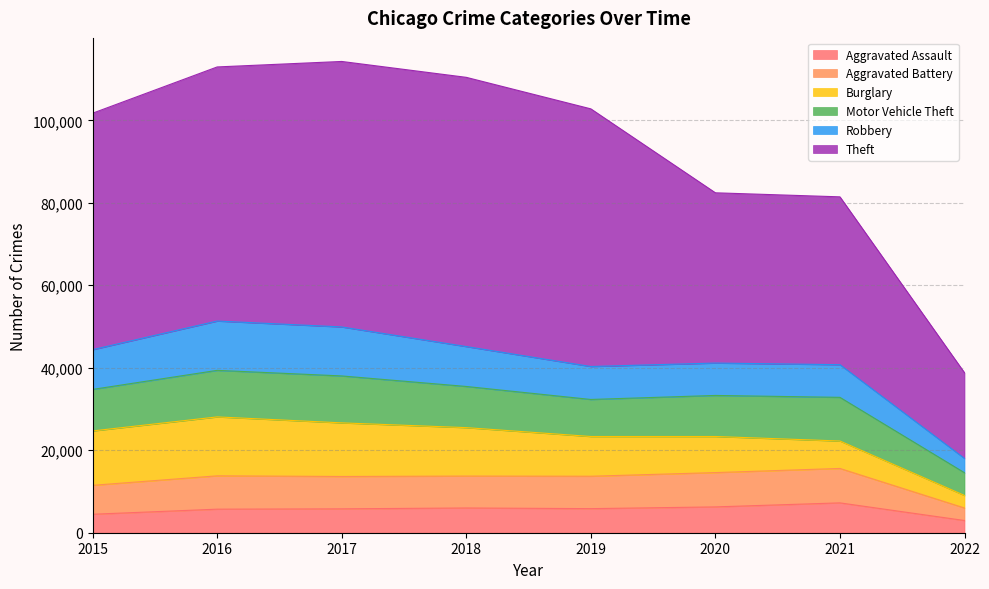

Reading left to right, extract all data points from this chart.

Aggravated Assault: 2015=4480	2016=5712	2017=5793	2018=6001	2019=5840	2020=6263	2021=7240	2022=2963
Aggravated Battery: 2015=7018	2016=8085	2017=7845	2018=7735	2019=7857	2020=8319	2021=8348	2022=3039
Burglary: 2015=13184	2016=14289	2017=13001	2018=11746	2019=9639	2020=8753	2021=6653	2022=3035
Motor Vehicle Theft: 2015=10068	2016=11286	2017=11380	2018=9983	2019=8978	2020=9953	2021=10586	2022=5511
Robbery: 2015=9638	2016=11960	2017=11880	2018=9679	2019=7994	2020=7855	2021=7920	2022=3468
Theft: 2015=57347	2016=61617	2017=64380	2018=65281	2019=62475	2020=41285	2021=40701	2022=20779